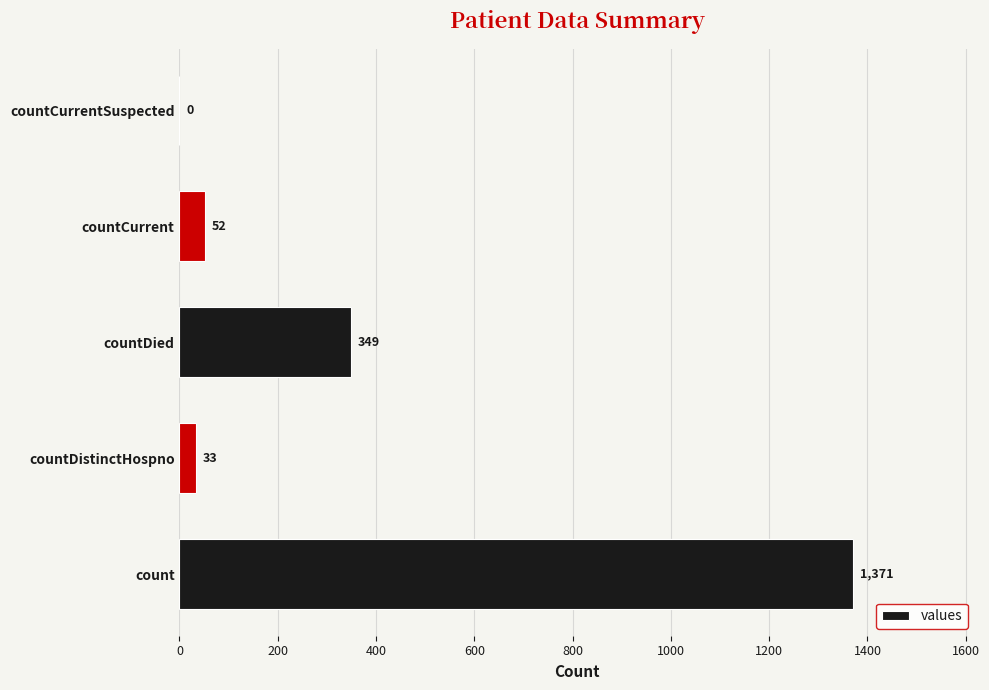

How many positive values are there?

4